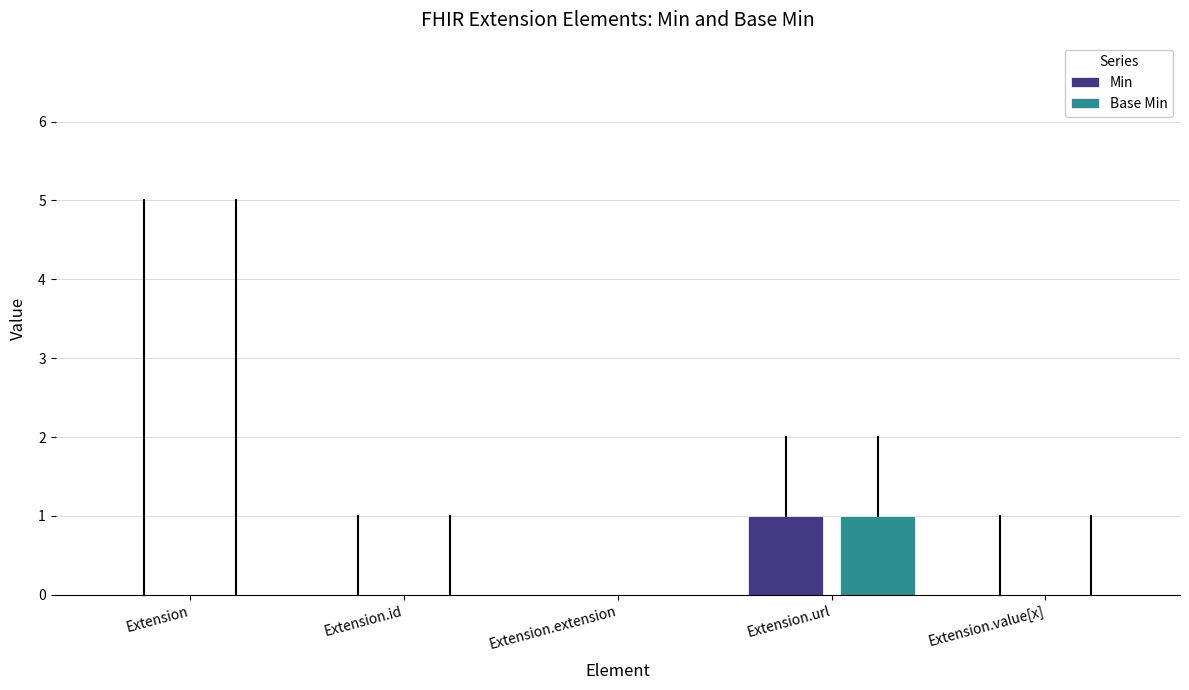

The Min series shows -1 at Extension. True or false?

False